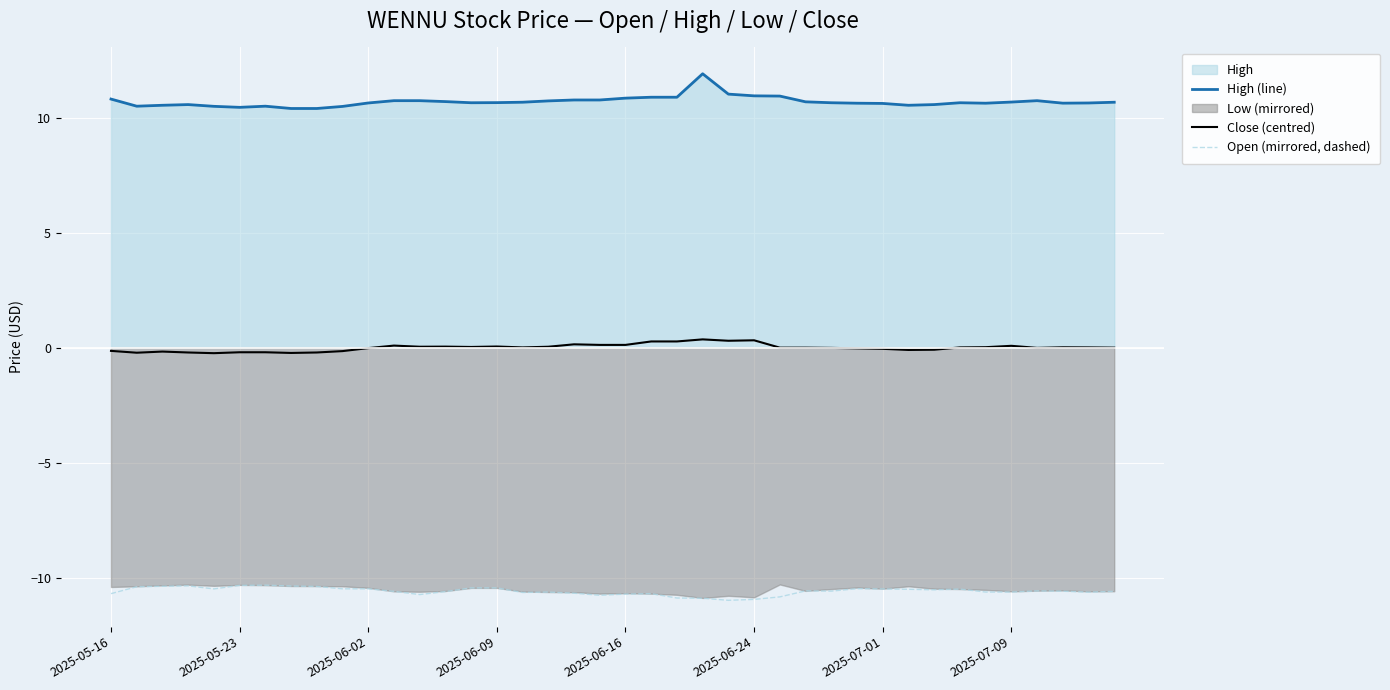

True or false: High (line) and Close (centred) cross at least once.

False